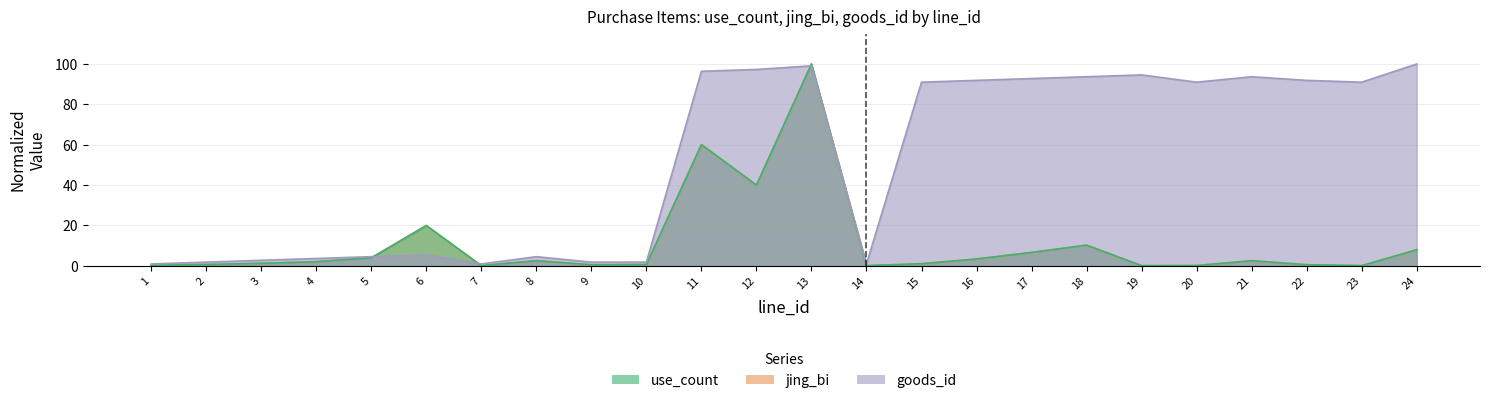

Which series has the widest spread of values?

use_count